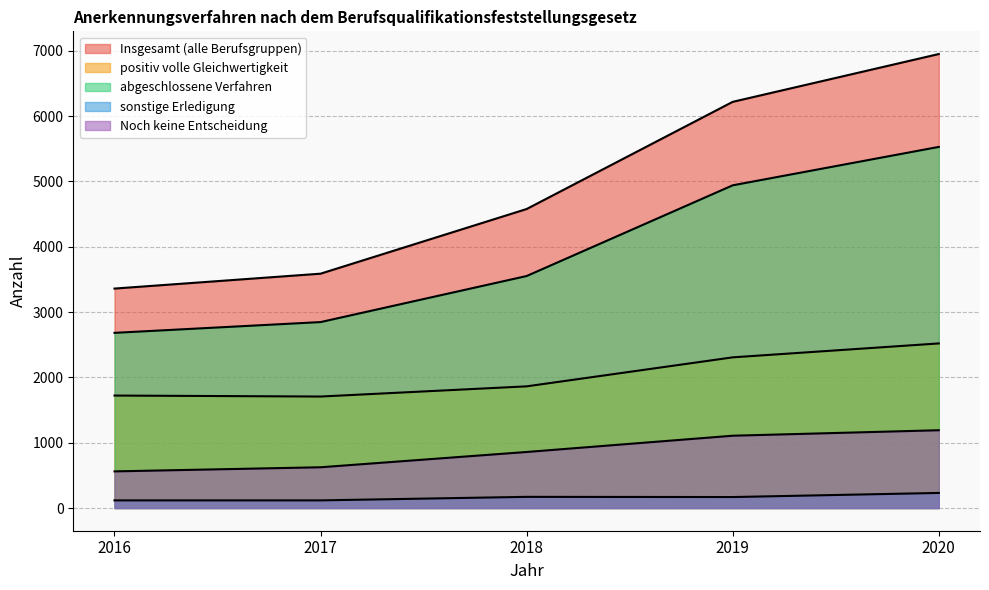

How many lines are shown in the chart?

5